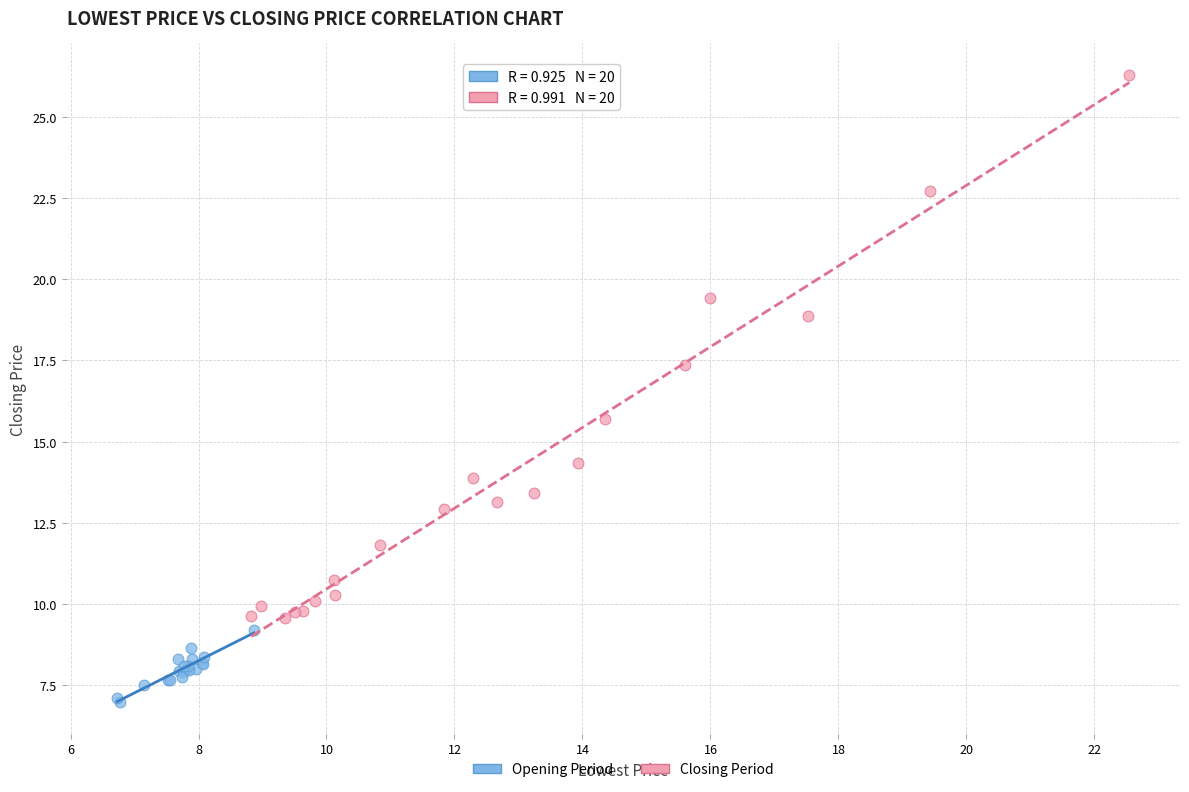

Which series has the largest Y range (max minus min)?

Closing Period